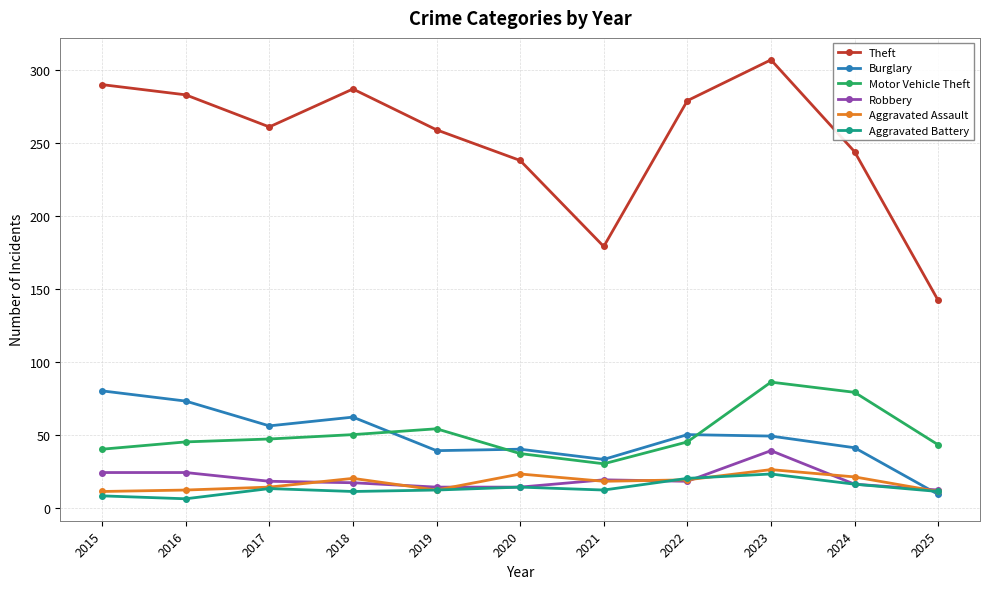

What is the maximum value shown in the chart?

307